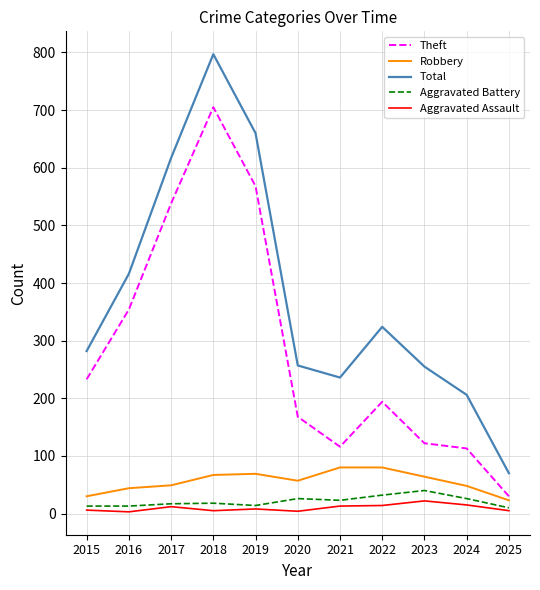

What is the total value across all series at 2024?

408